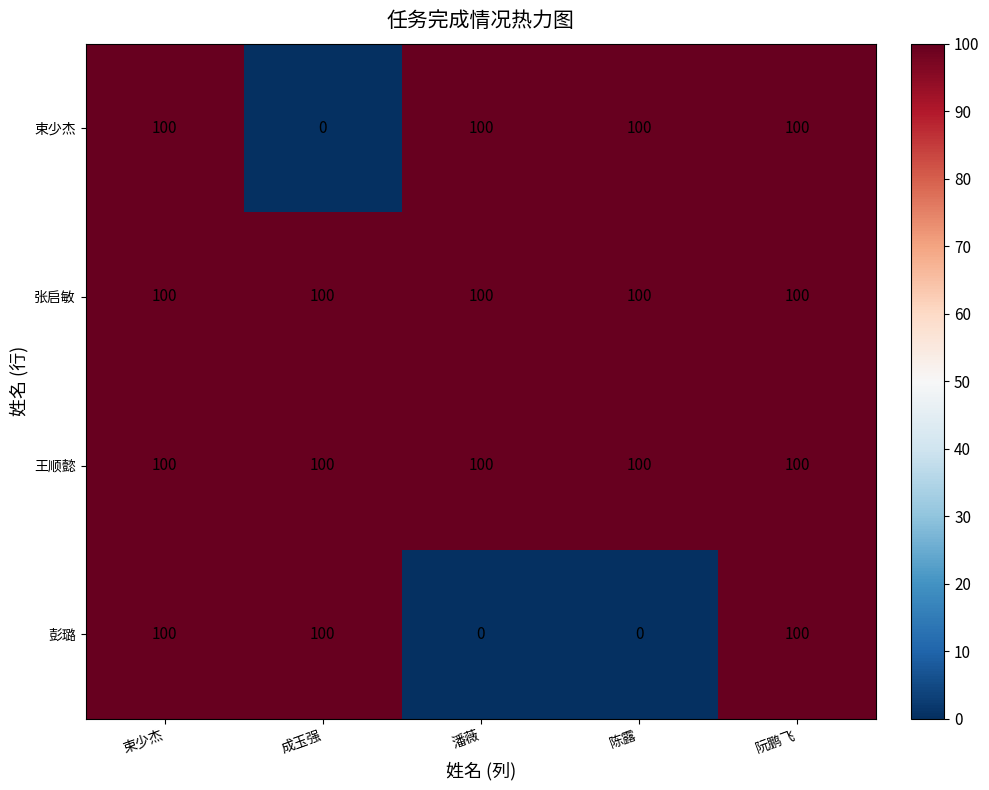

How many positive values does the 彭璐 series have?

3